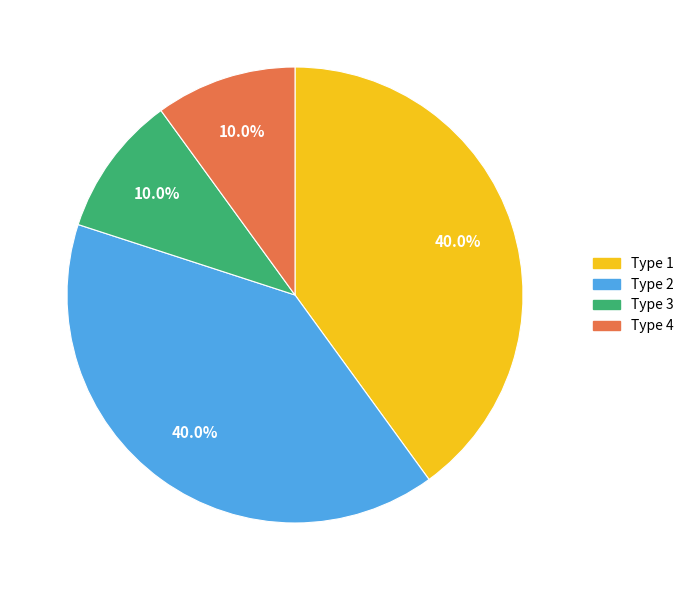

To the nearest percent, what is the difference between the largest and smallest slice percentages?

30%